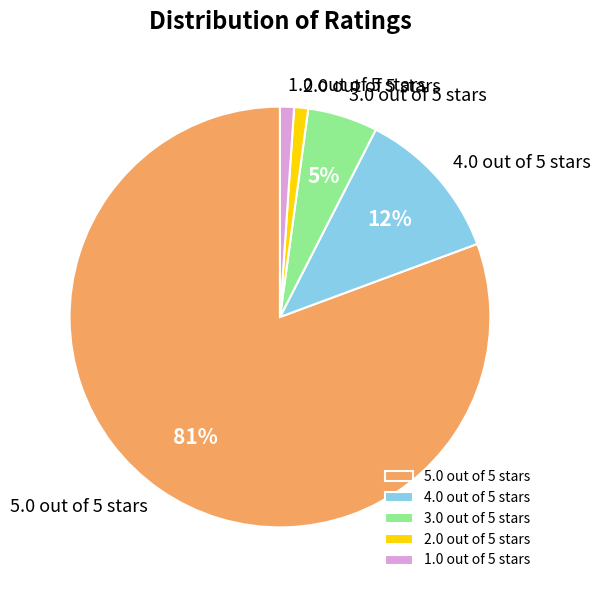

Between 4.0 out of 5 stars and 1.0 out of 5 stars, which is larger?

4.0 out of 5 stars